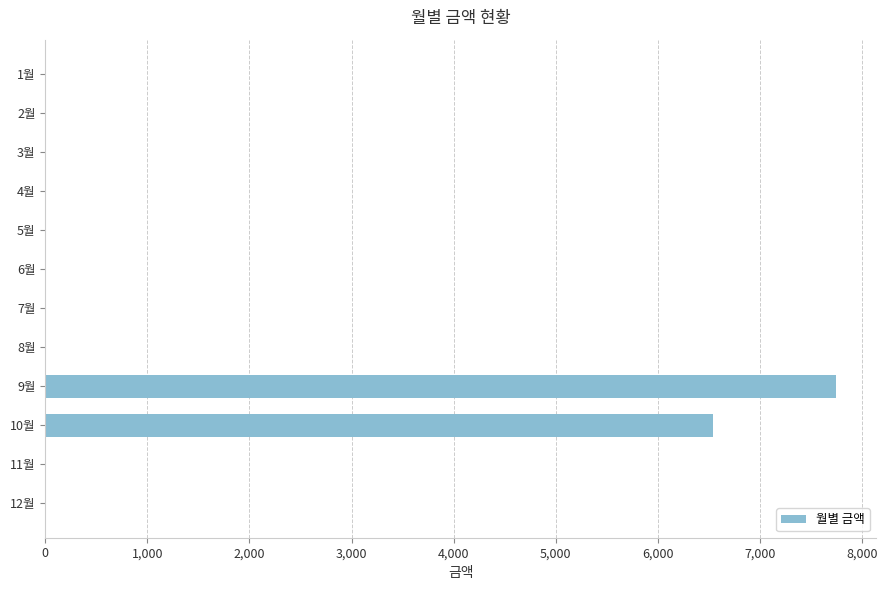

What is the maximum value shown in the chart?

7750